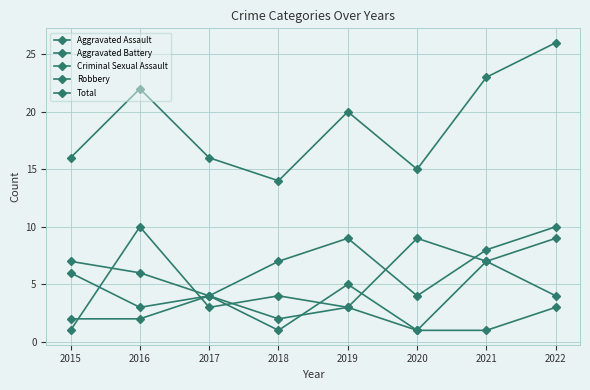

True or false: Total and Aggravated Assault intersect in this chart.

False